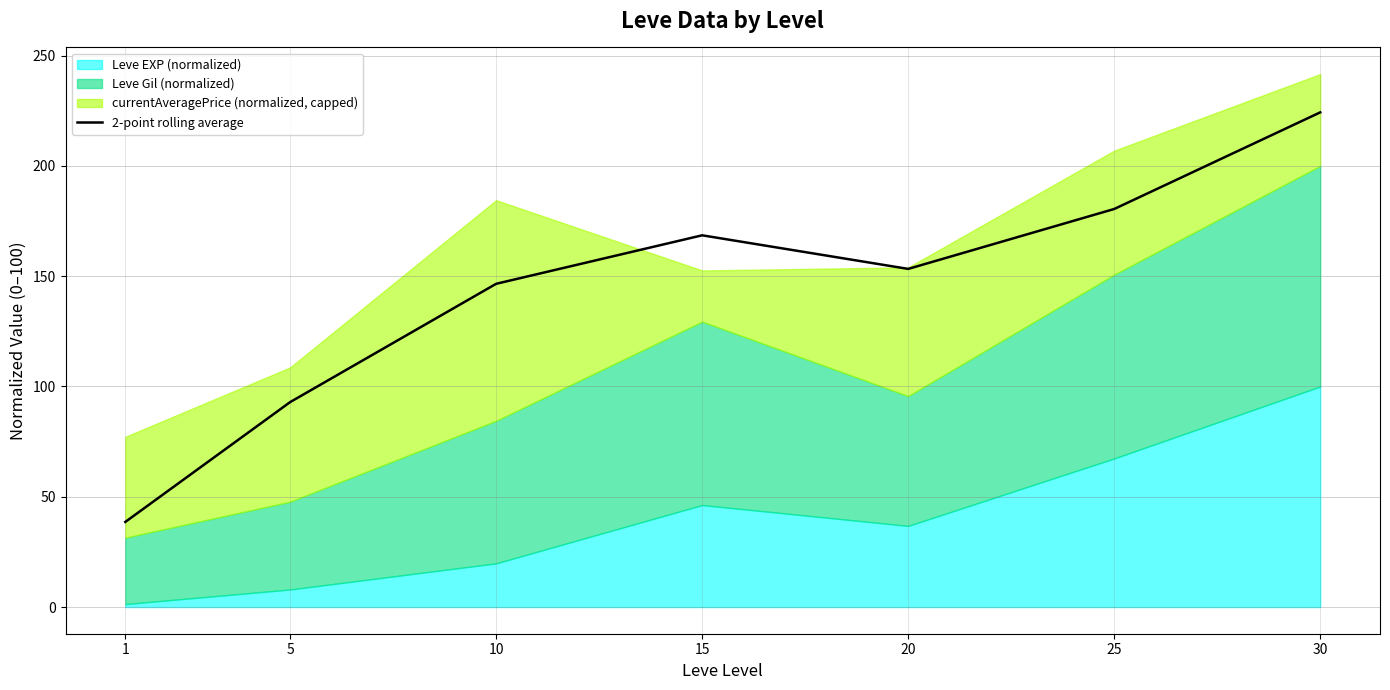

List the labels in order of value, smallest first.

1, 5, 10, 20, 15, 25, 30